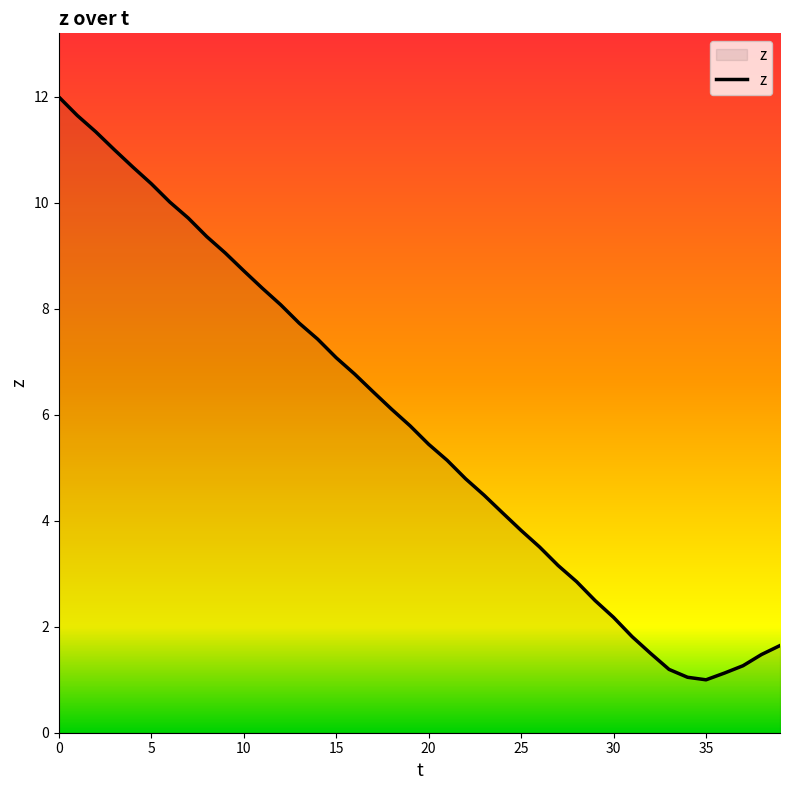

What is the difference between the maximum and minimum values?

11.0